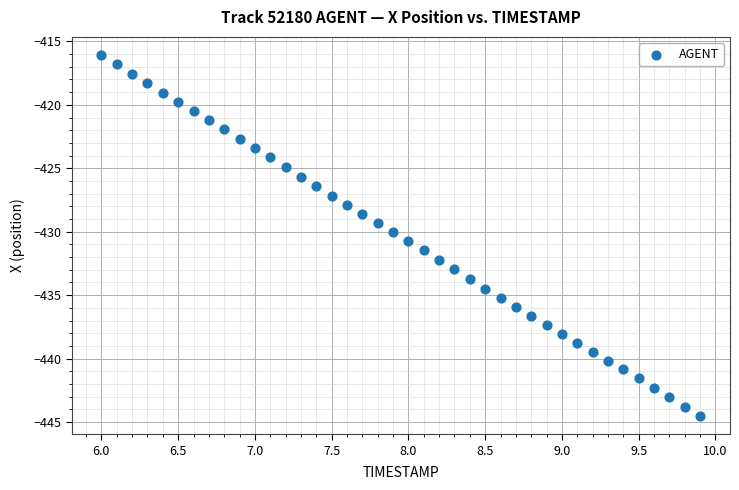

What is the range of Y values (max minus min)?

28.5